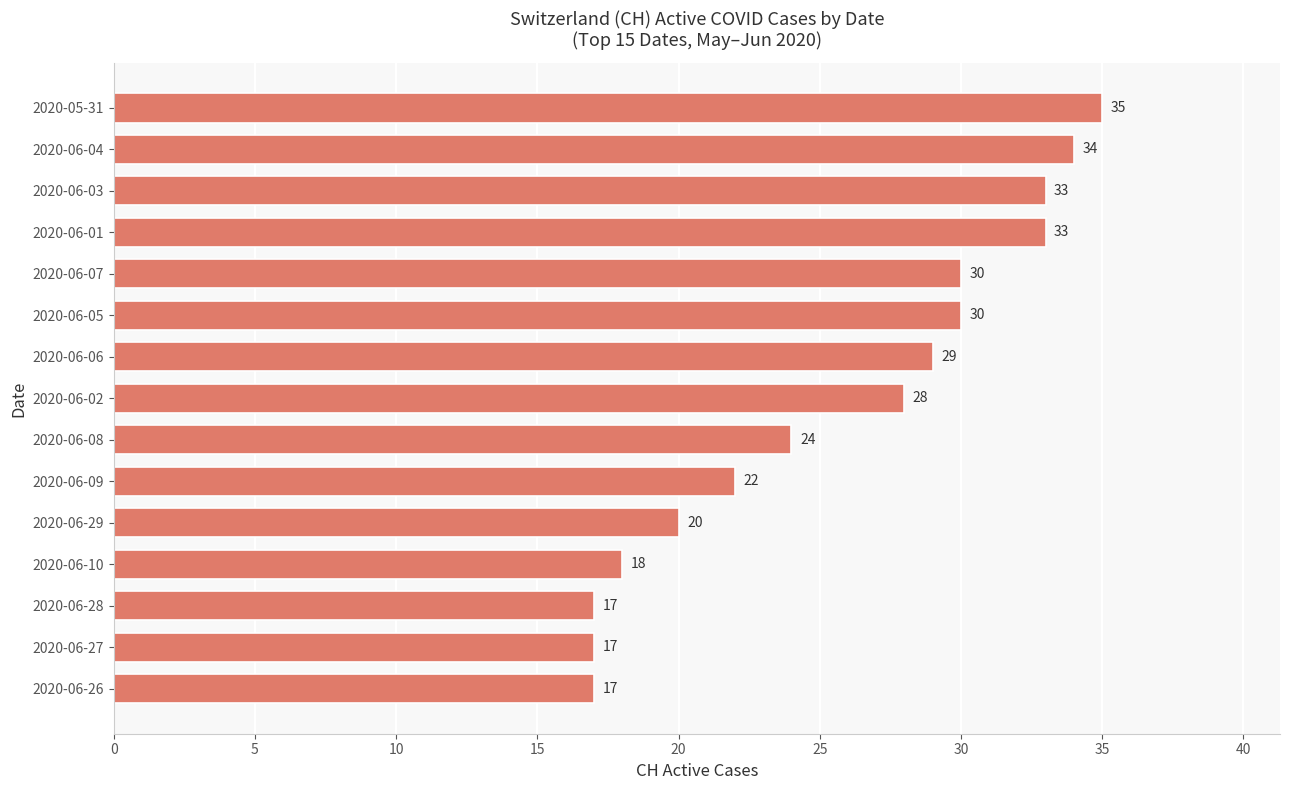

What is the difference between the values at 2020-06-09 and 2020-06-05?

8